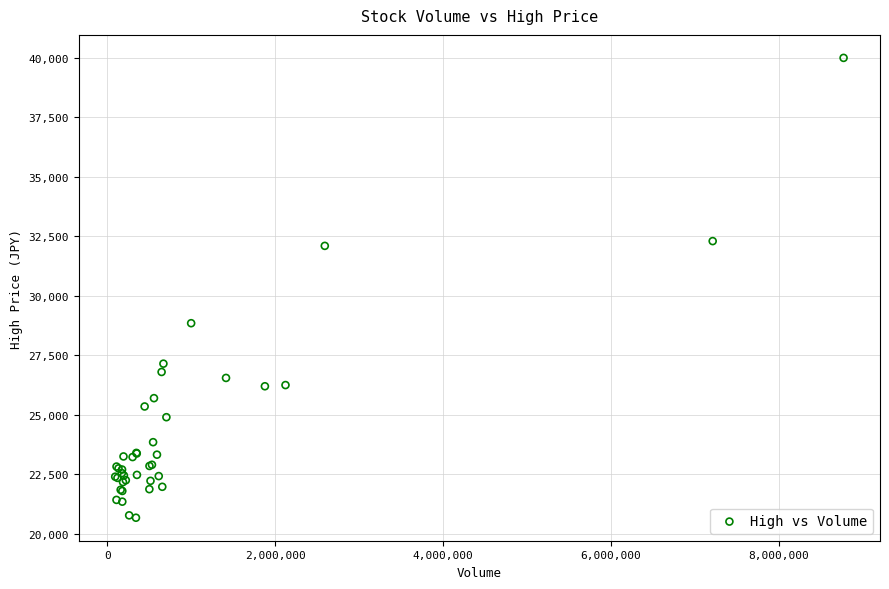

What Y value in the scatter plot is closest to 30337?

28850